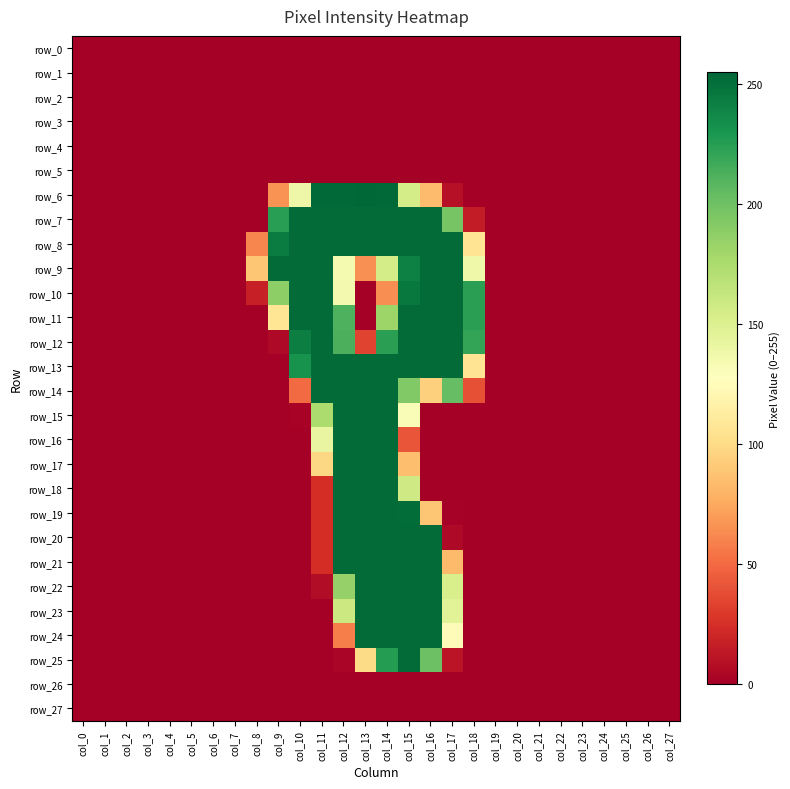

What is the difference between the maximum and second lowest values in the row_17 series?

253